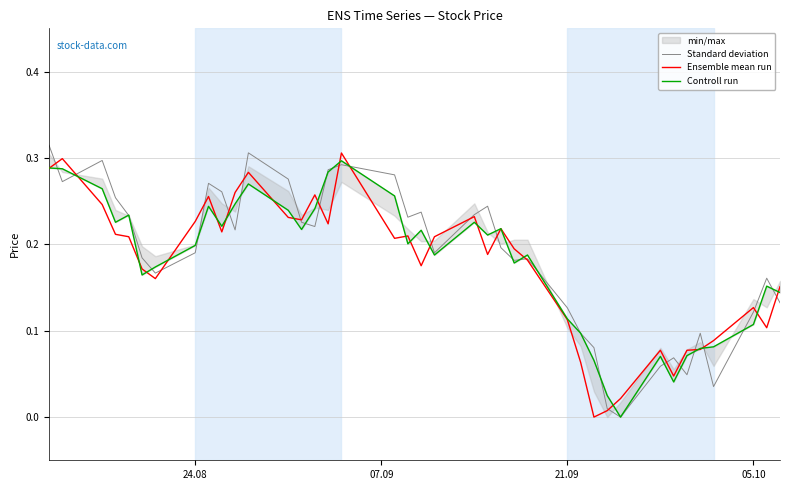

What is the difference between the second highest and second lowest values in the Standard deviation series?

0.3